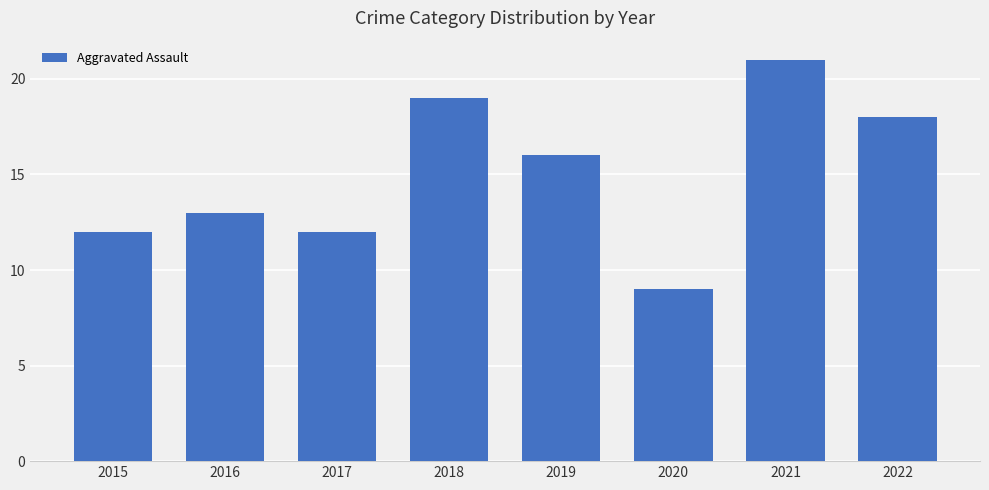

What is the greatest value displayed?

21